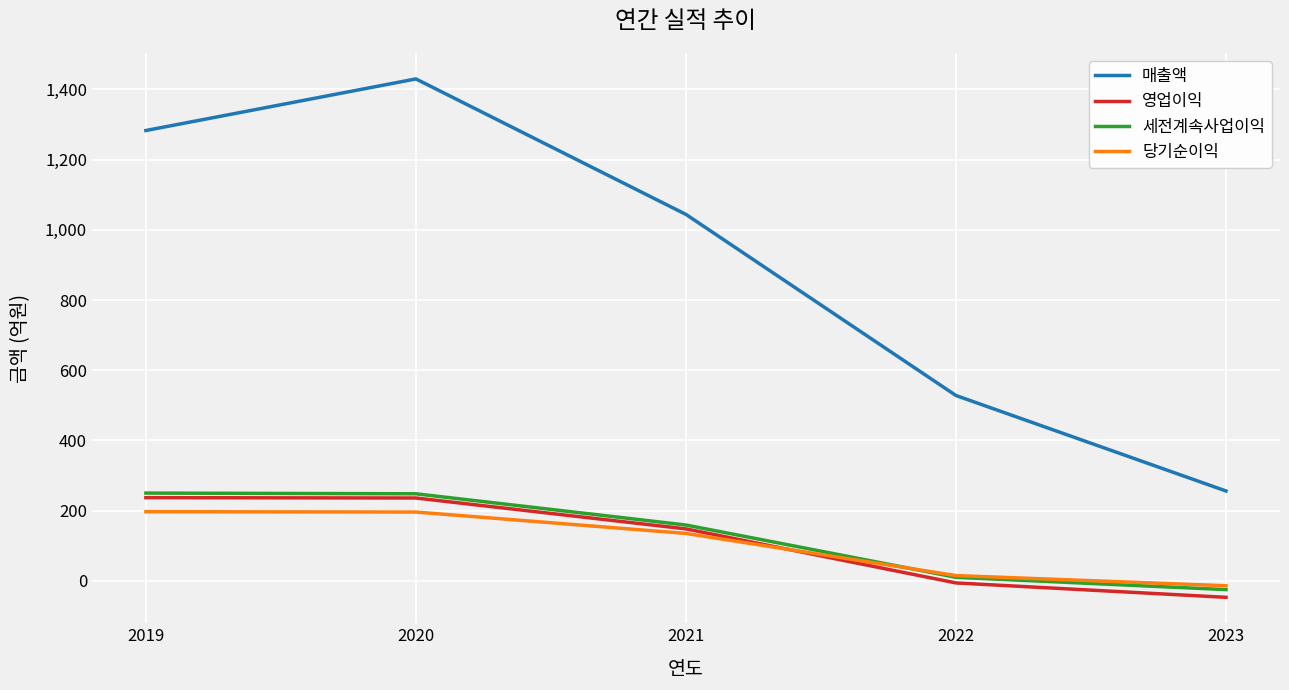

What is the difference between the 당기순이익 values at 2021 and 2022?

120